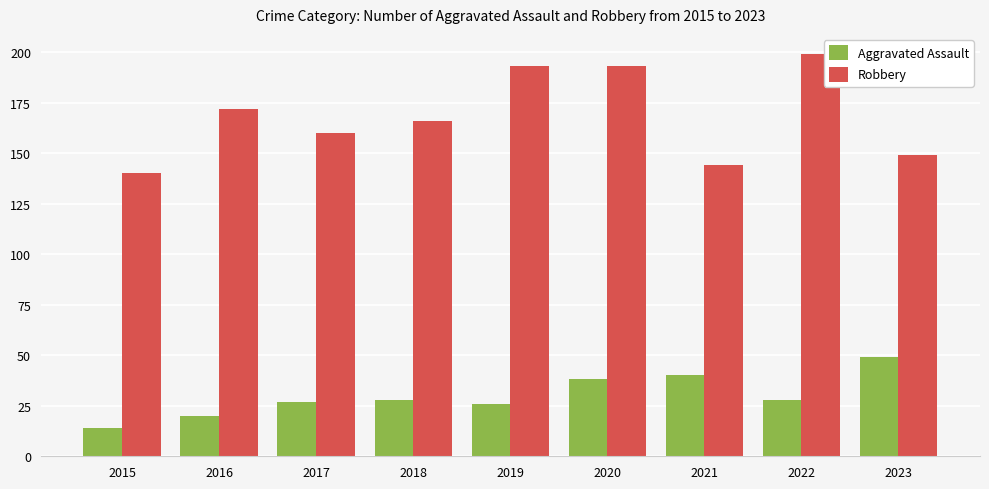

At which category is the sum across all series the highest?

2020